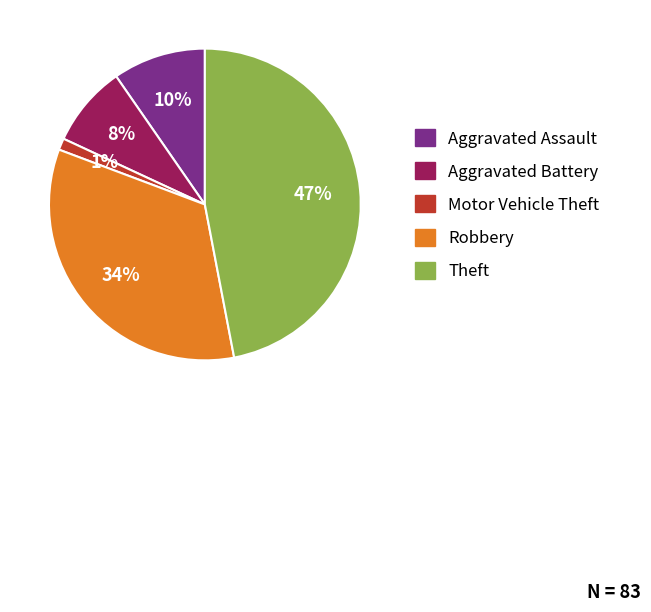

Which category has the smallest portion of the pie?

Motor Vehicle Theft